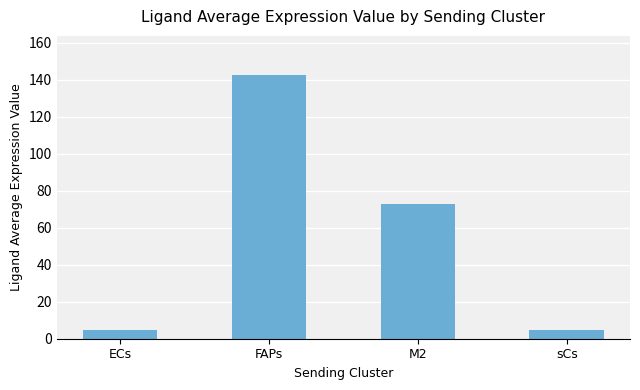

What is the difference between the values at M2 and ECs?

68.1